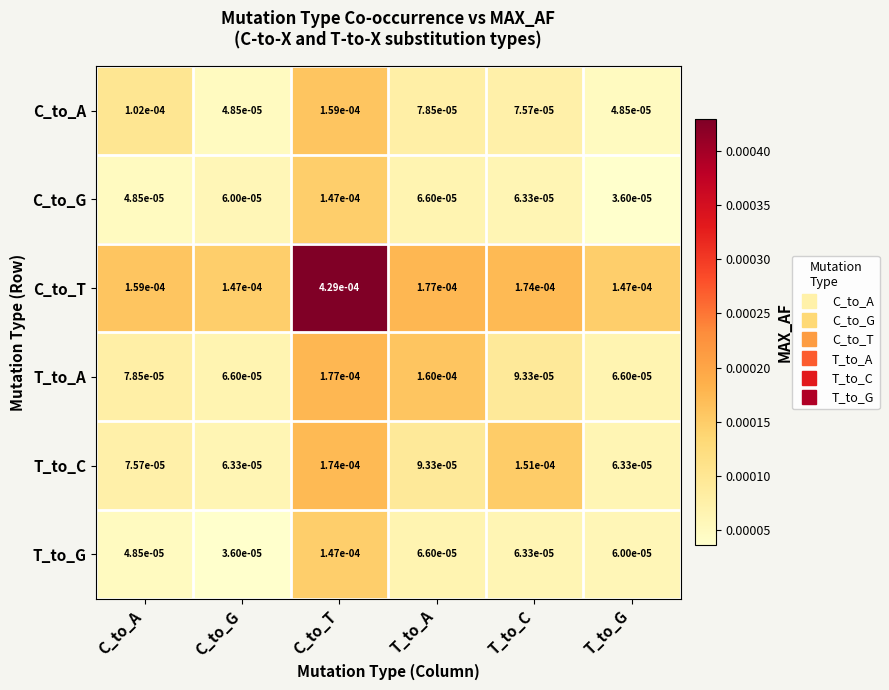

Rank the categories by T_to_G value from highest to lowest.

C_to_T, T_to_A, T_to_C, T_to_G, C_to_A, C_to_G